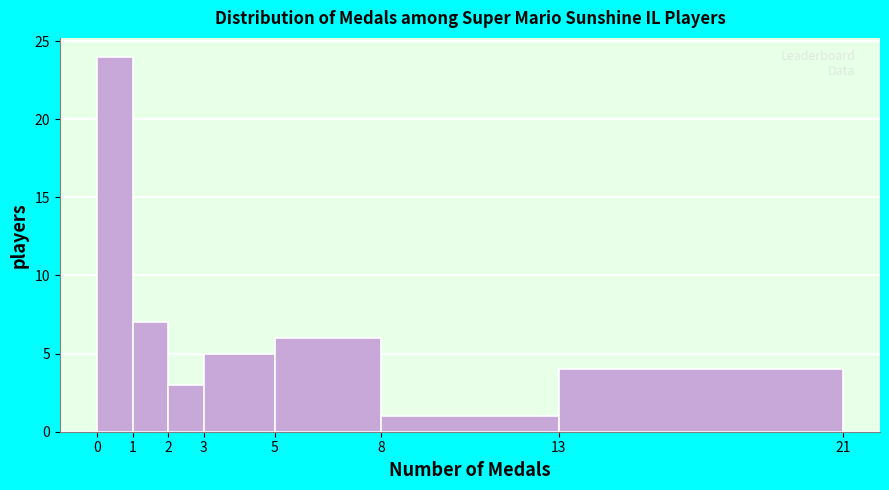

Reading left to right, transcribe this chart: for each bar, give the range it covers on the x-axis and its height. The values are not printed on the chart, so give them approximately, as read against the axis.

0 to 1: 24
1 to 2: 7
2 to 3: 3
3 to 5: 5
5 to 8: 6
8 to 13: 1
13 to 21: 4